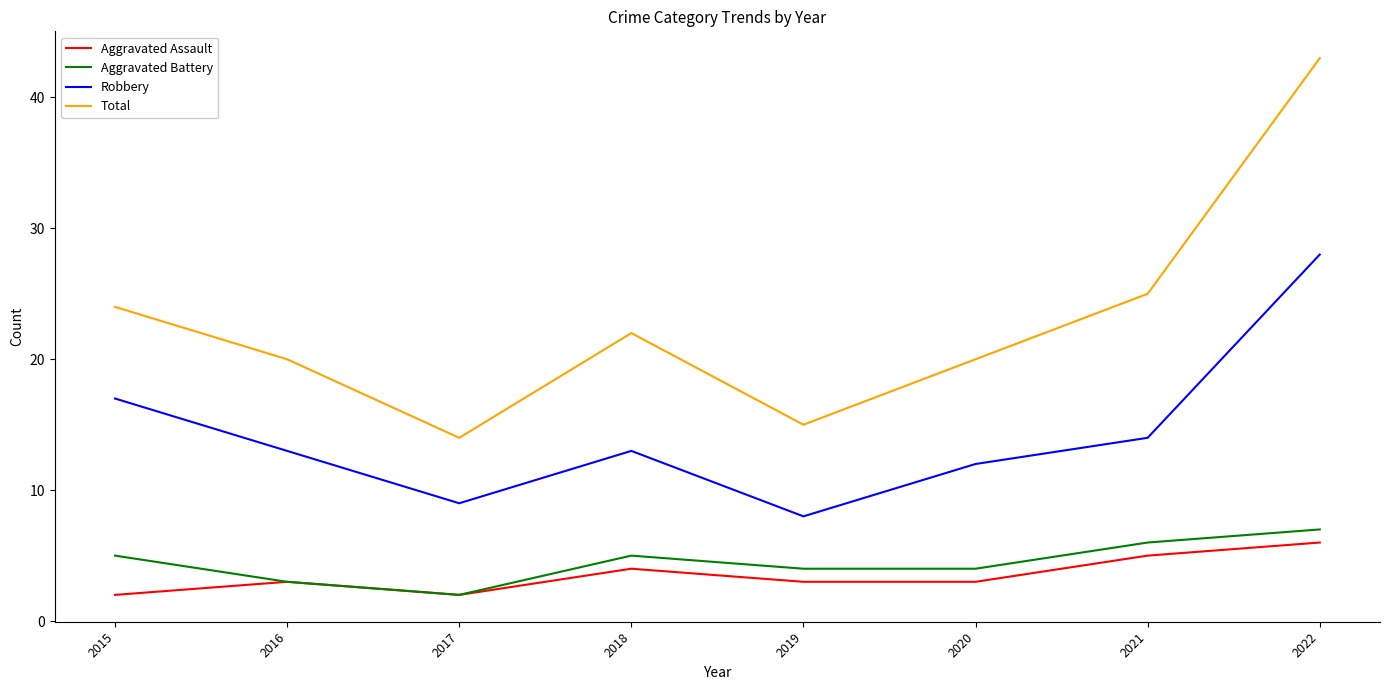

The Robbery series shows 28 at 2022. True or false?

True